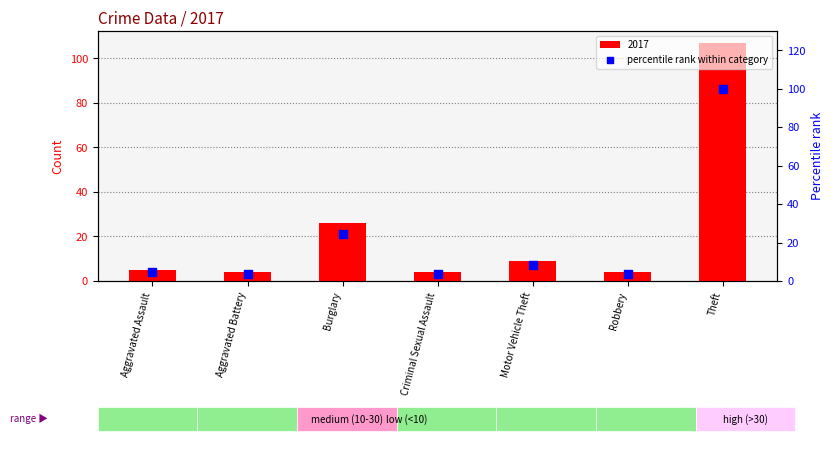

Between Criminal Sexual Assault and Robbery, which is larger?

Criminal Sexual Assault